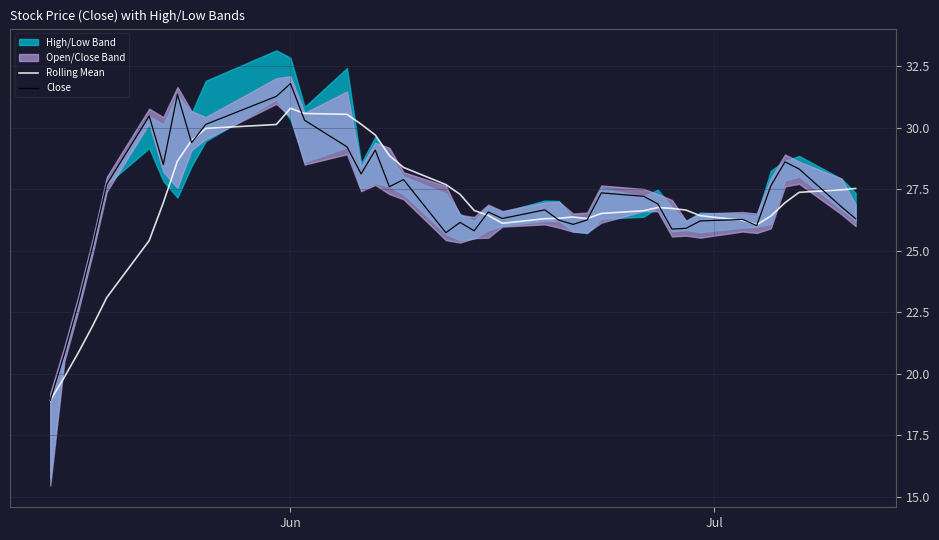

Does the chart display data point markers on the line(s)?

No